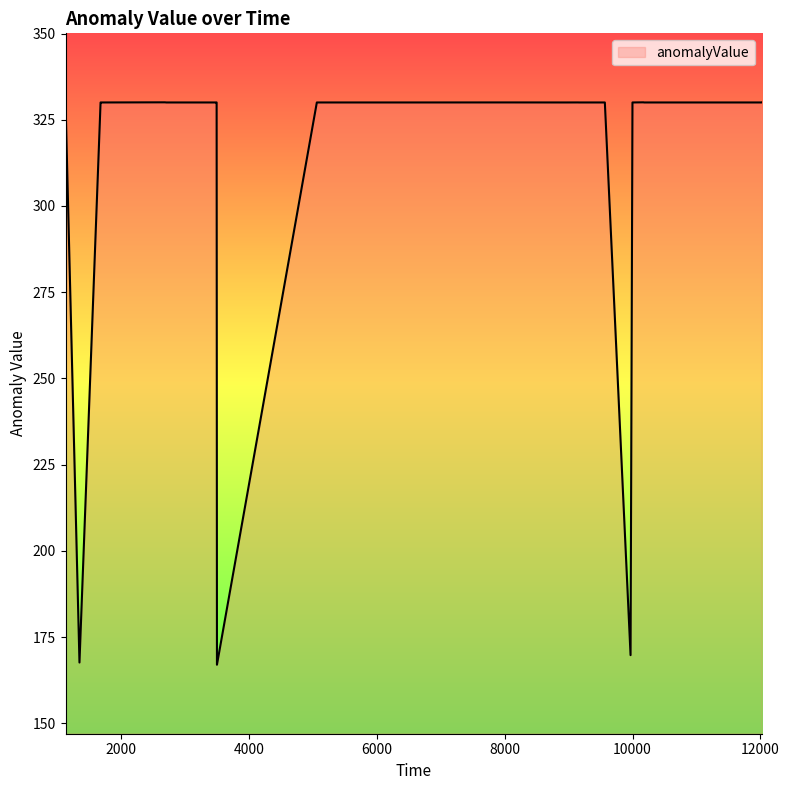

What is the greatest value displayed?

330.1